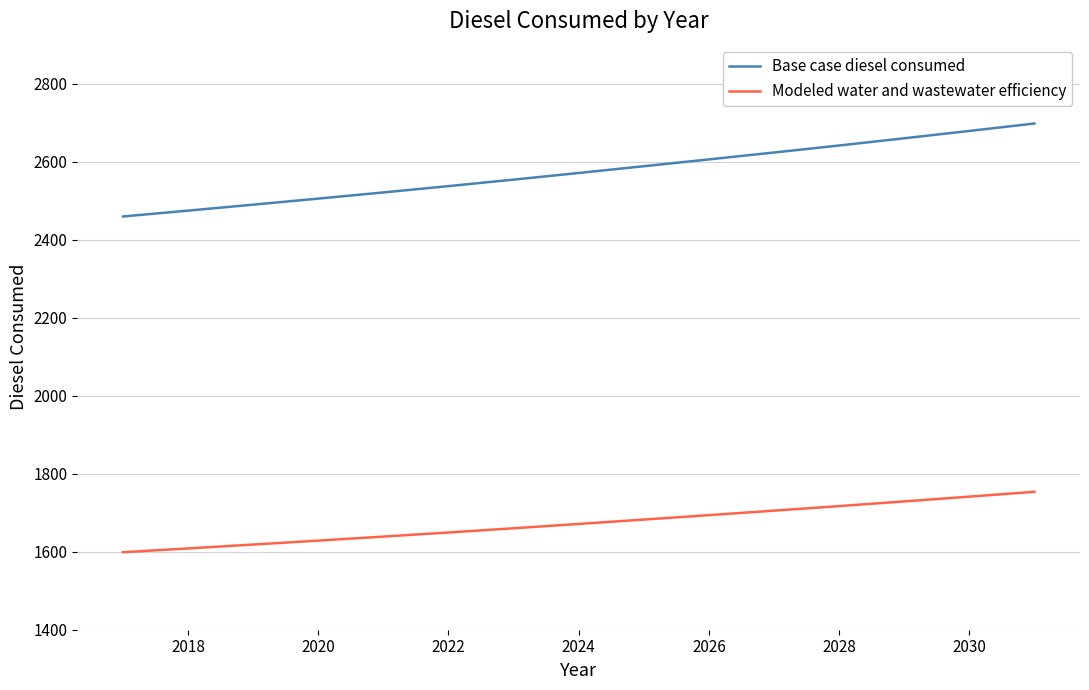

Does the chart display data point markers on the line(s)?

No